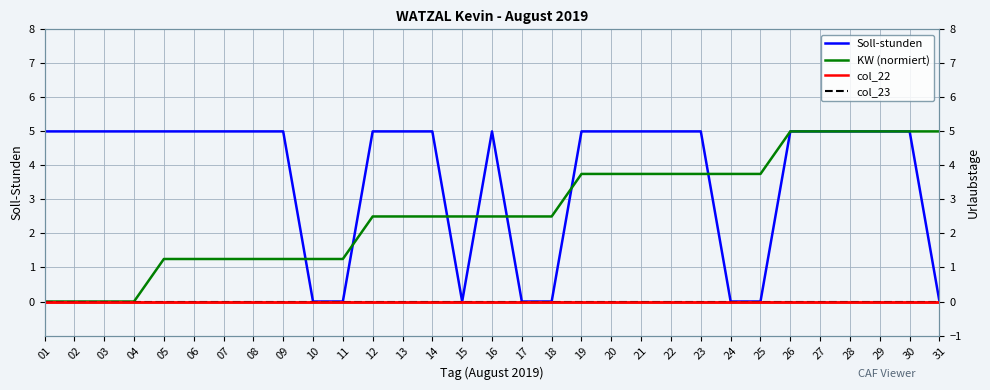

Which category has the highest value in the Soll-stunden series?

01